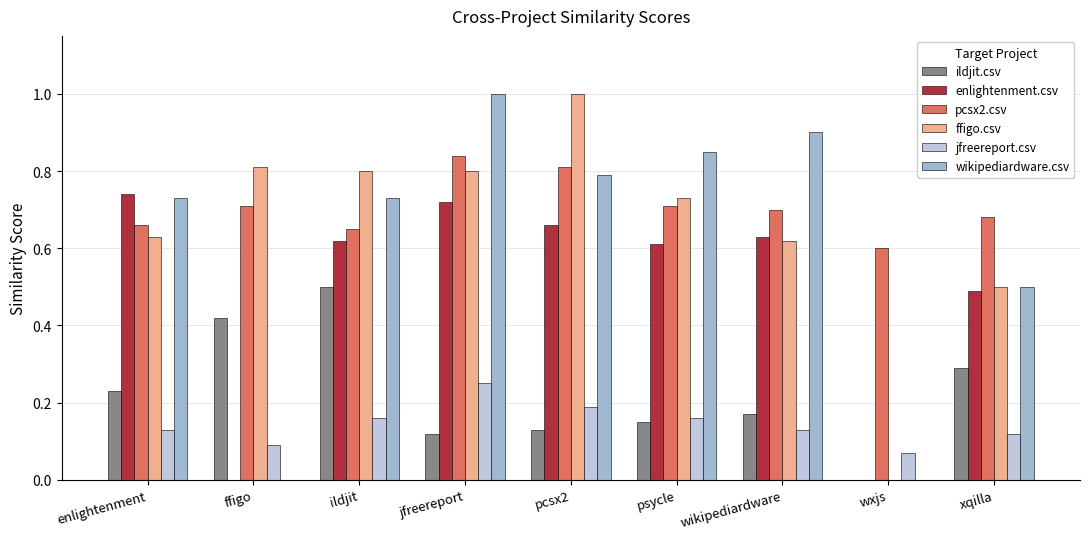

What are all the series names shown in the legend?

ildjit.csv, enlightenment.csv, pcsx2.csv, ffigo.csv, jfreereport.csv, wikipediardware.csv